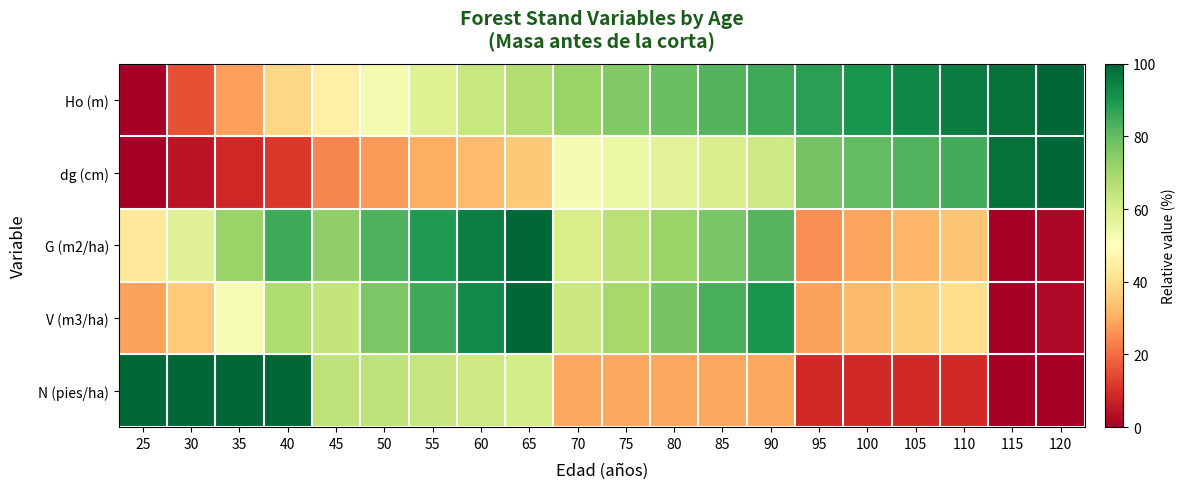

Which series has the widest spread of values?

Ho (m)